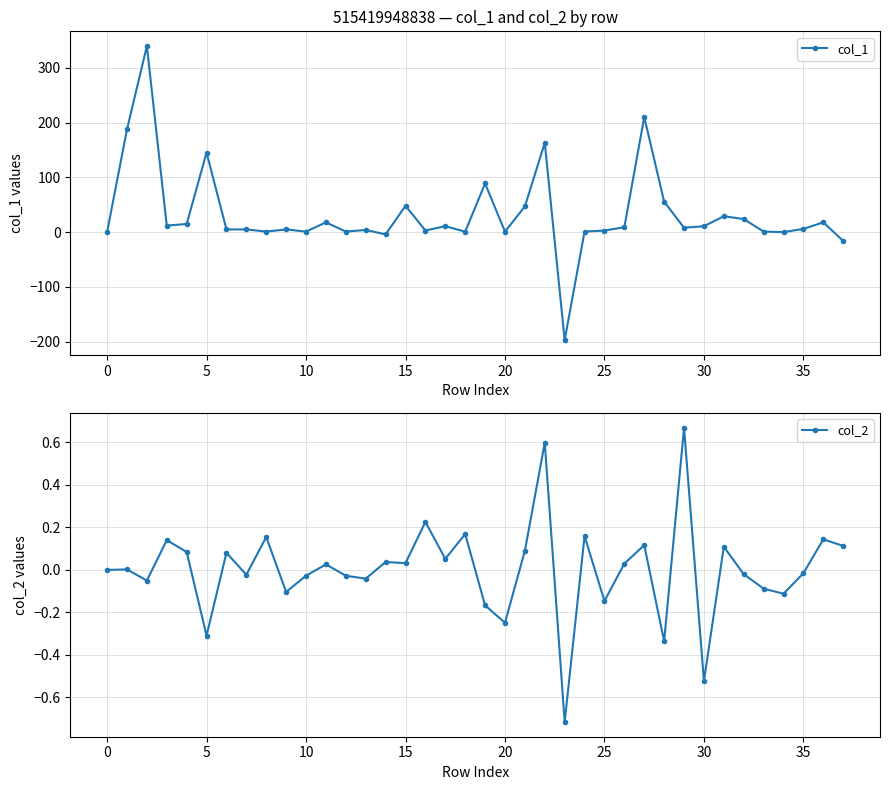

Reading right to left, what are all the values shown in this chart?

col_1: -16.0	17.9	6.0	0.0	1.0	23.9	29.1	10.8	8.1	55.7	210.3	9.1	2.9	1.1	-197.3	163.3	46.9	1.0	88.9	0.8	10.9	3.0	48.1	-4.0	4.0	1.0	17.9	1.0	5.0	1.0	5.0	5.0	145.4	14.9	12.0	340.0	187.7	0.0
col_2: 0.1	0.1	-0.0	-0.1	-0.1	-0.0	0.1	-0.5	0.7	-0.3	0.1	0.0	-0.1	0.2	-0.7	0.6	0.1	-0.2	-0.2	0.2	0.1	0.2	0.0	0.0	-0.0	-0.0	0.0	-0.0	-0.1	0.2	-0.0	0.1	-0.3	0.1	0.1	-0.1	0.0	0.0